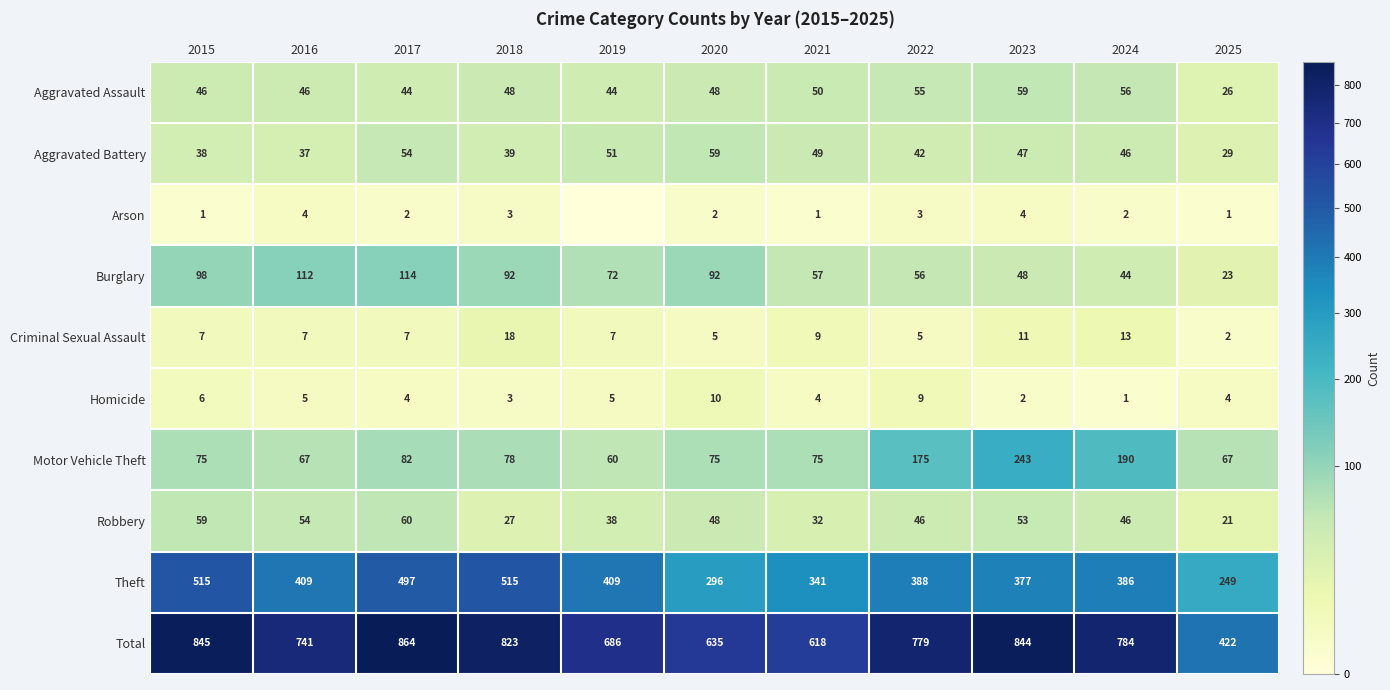

Which category has the highest value in the Homicide series?

2020